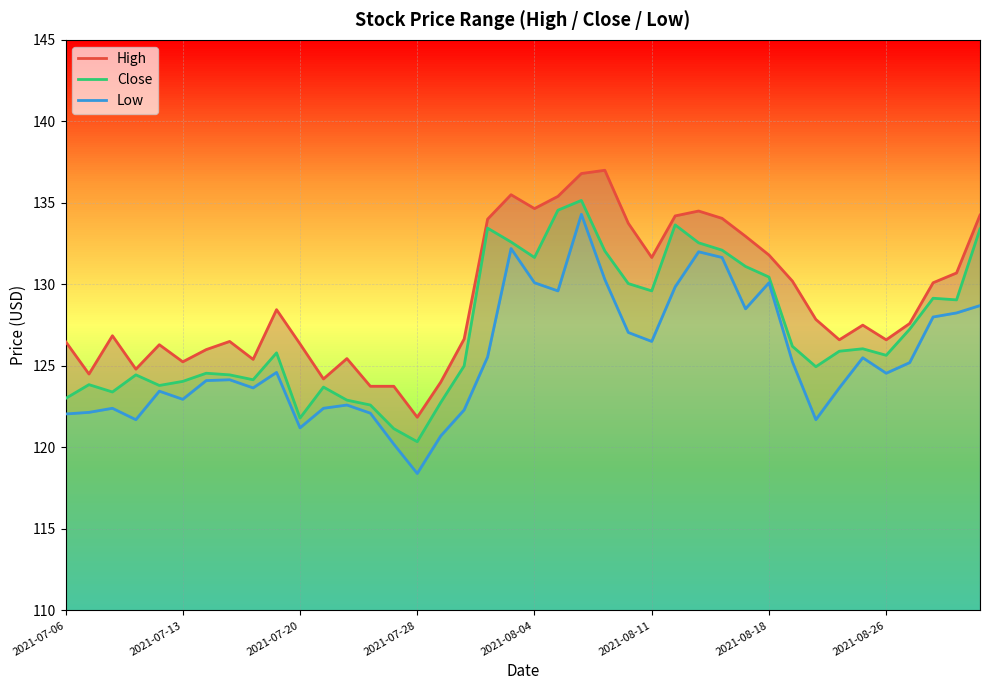

True or false: Close has more than 1 points higher than both neighbors.

True